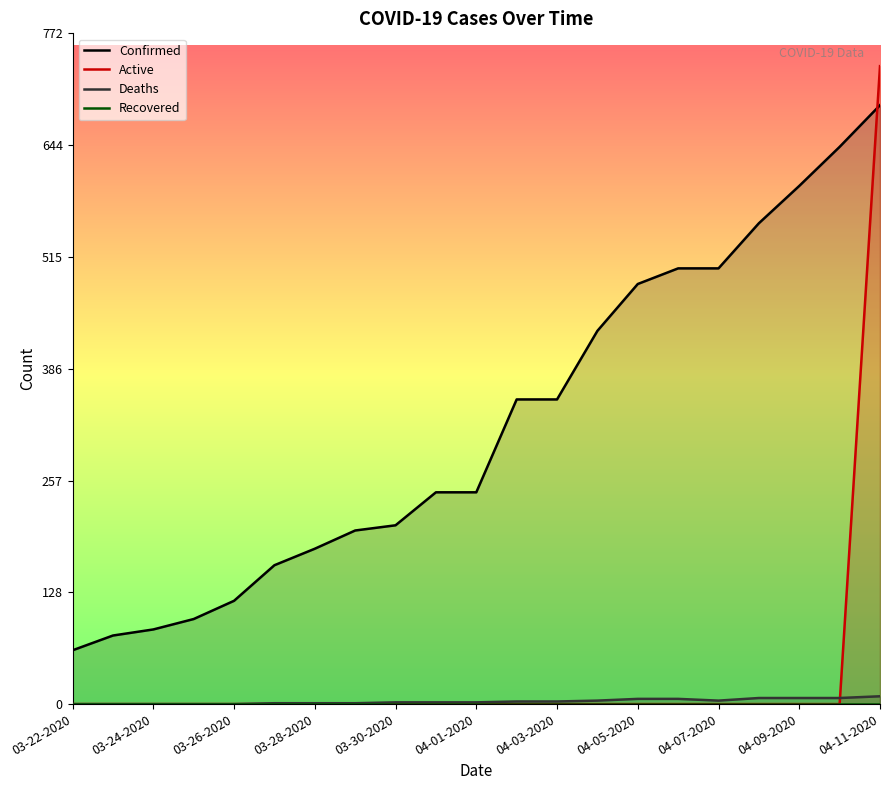

How many positive values does the Deaths series have?

16